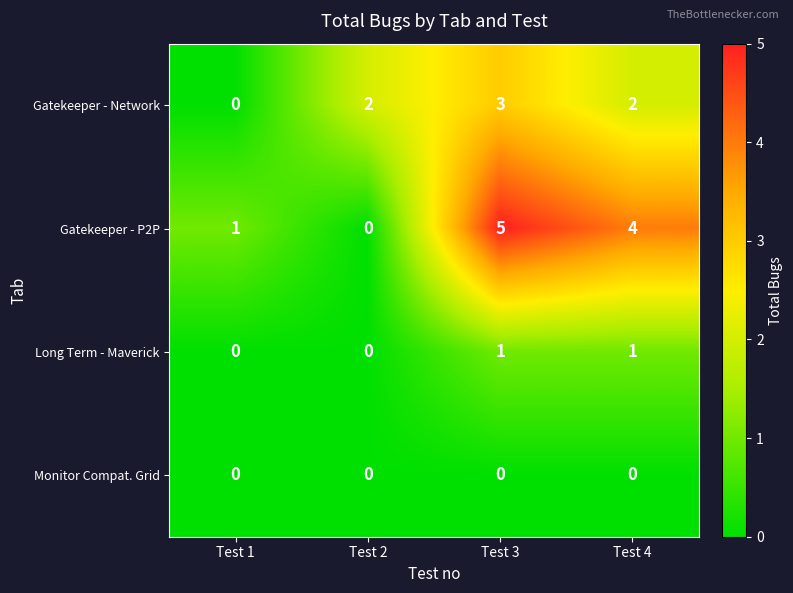

Rank the series by their average value, from highest to lowest.

Gatekeeper - P2P, Gatekeeper - Network, Long Term - Maverick, Monitor Compat. Grid